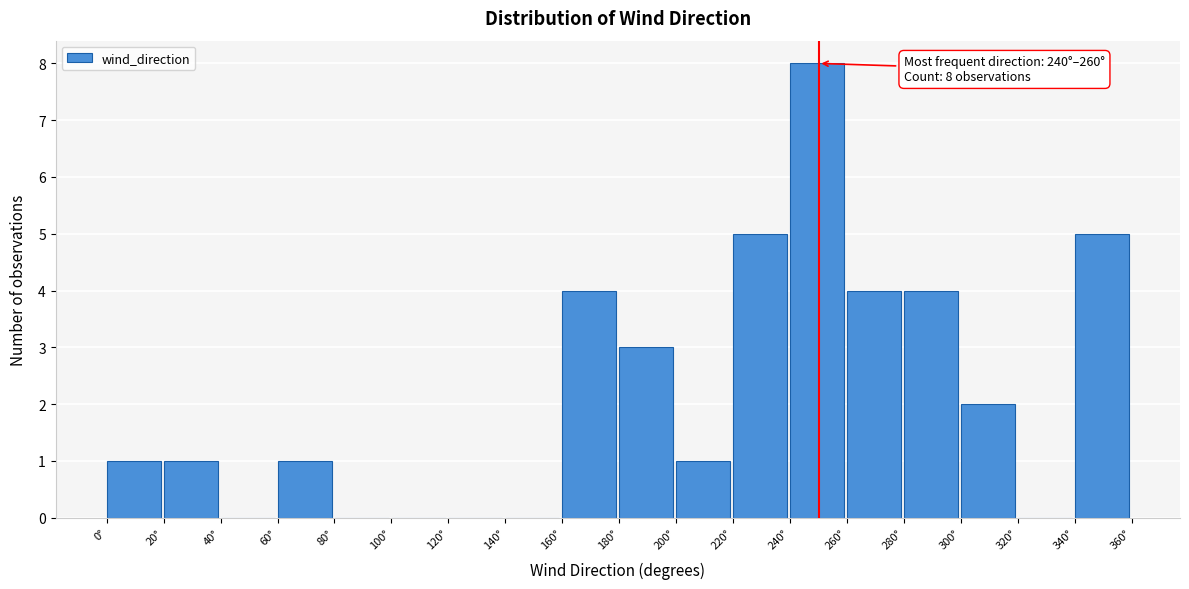

Over which range of the x-axis is the bar tallest?

240 to 260